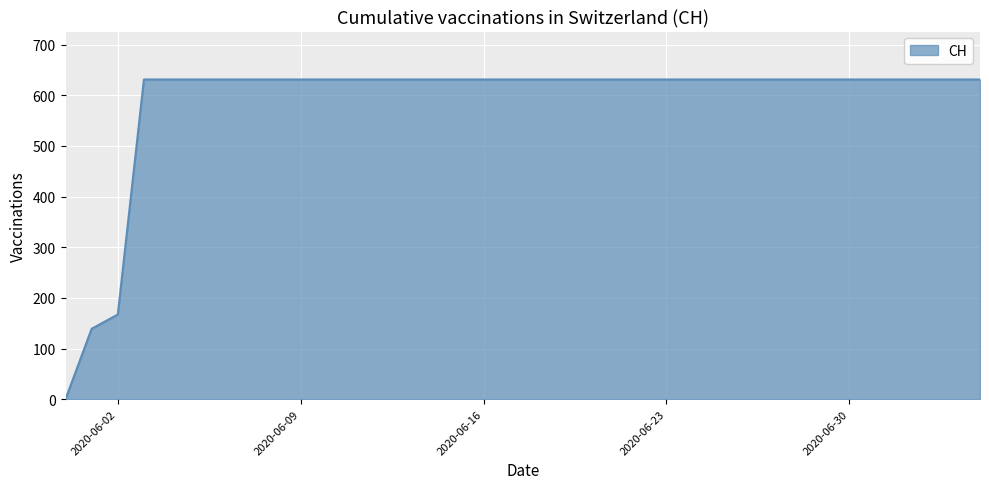

What is the maximum value shown in the chart?

631